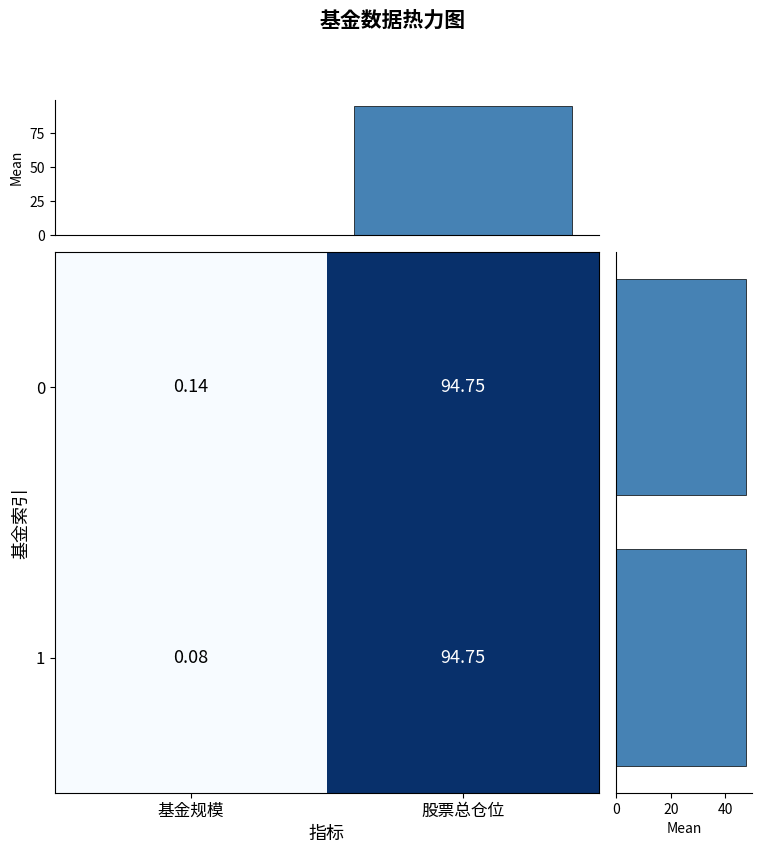

Where does the 1 series first go above 94?

股票总仓位